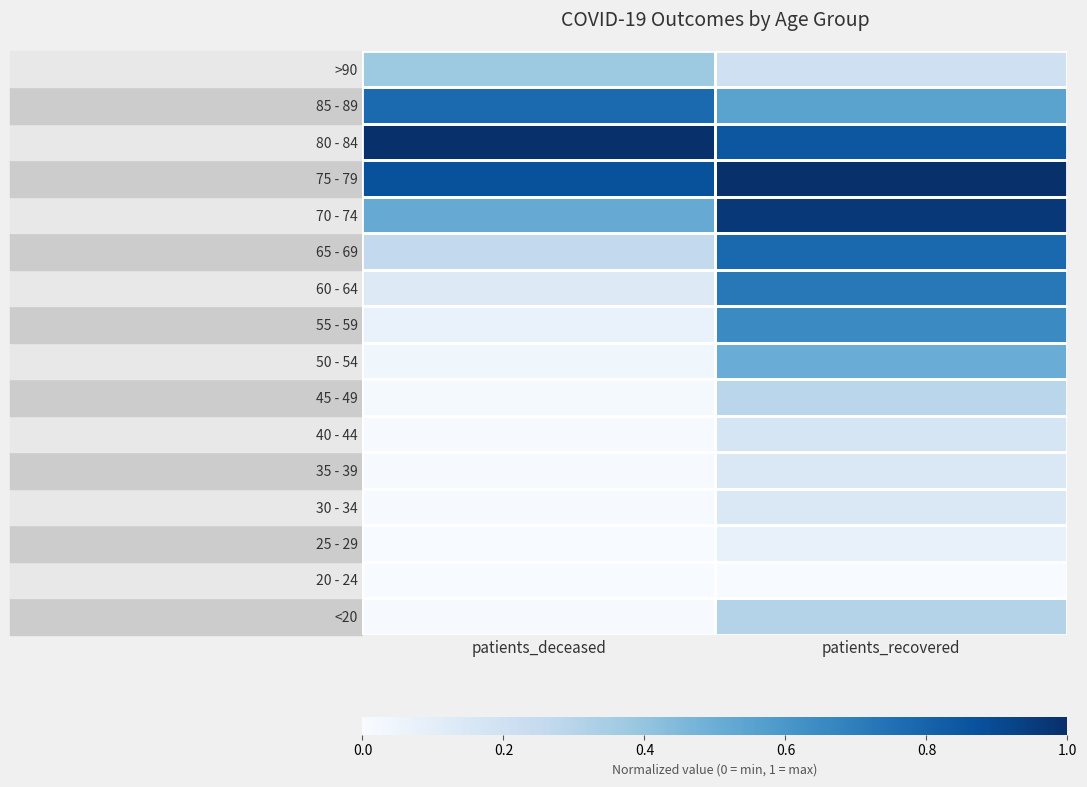

How many data points does each series have?

2